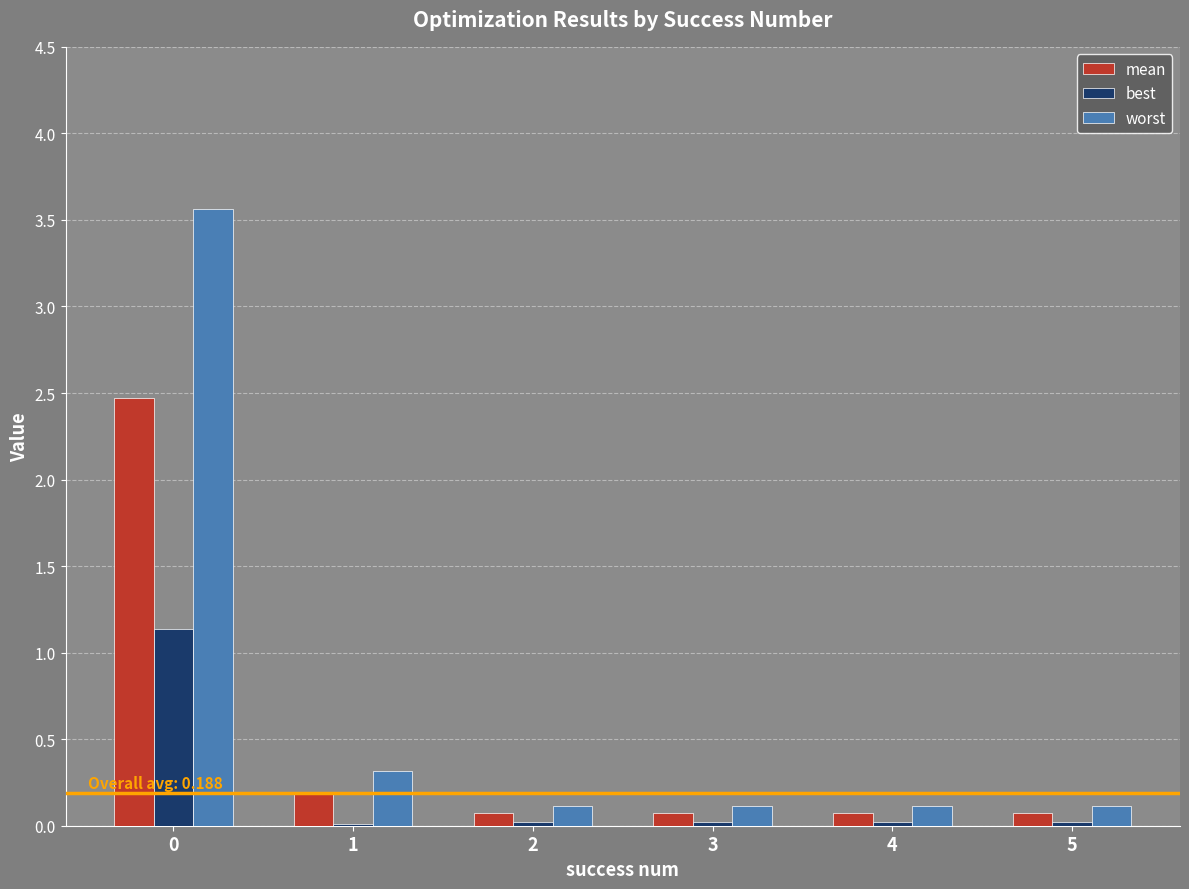

What is the maximum value shown in the chart?

3.6